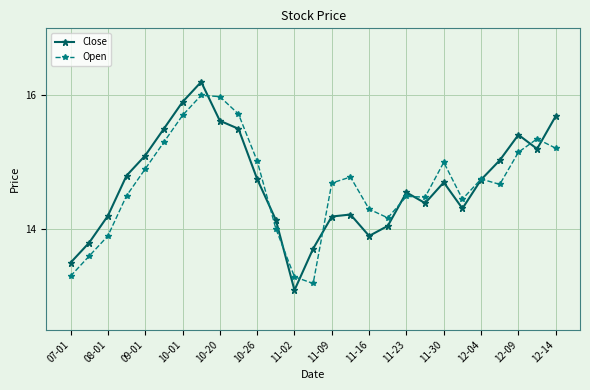

How many times do Open and Close cross each other?

10